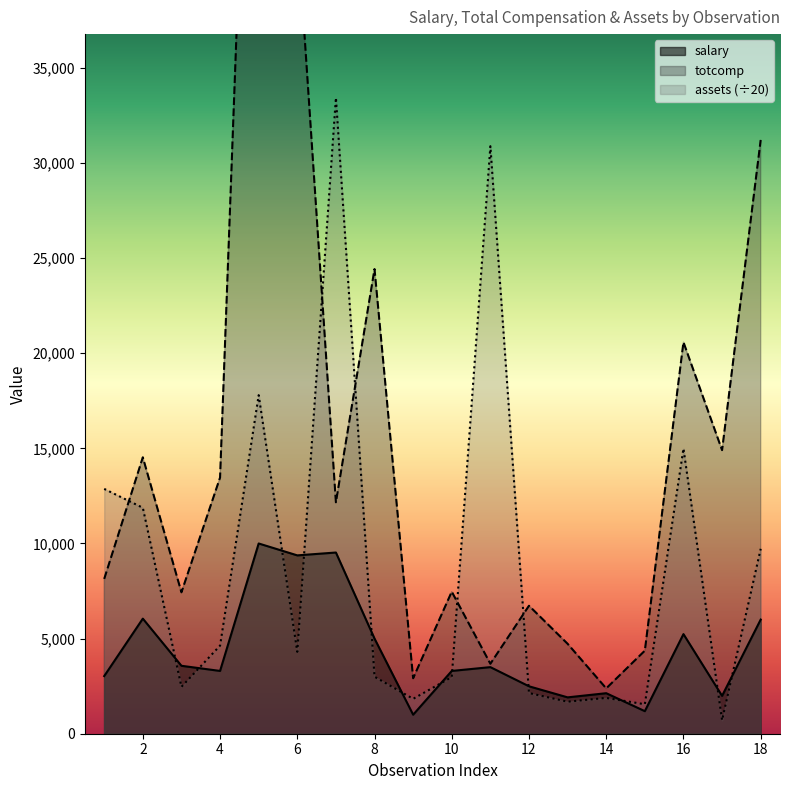

True or false: assets has more than 0 interior local peaks.

True